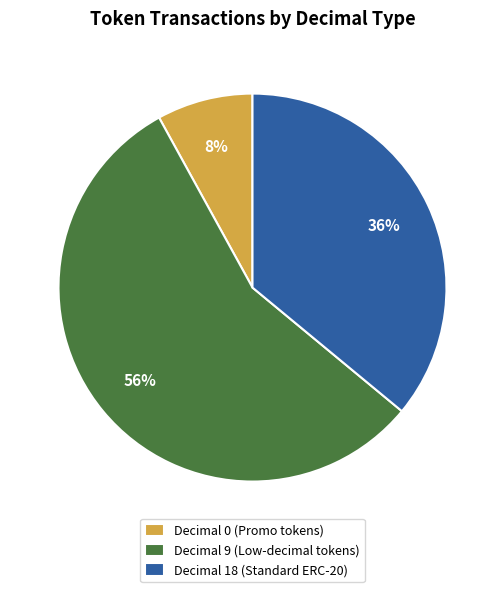

What percentage is the Decimal 18 (Standard ERC-20) slice, to the nearest percent?

36%